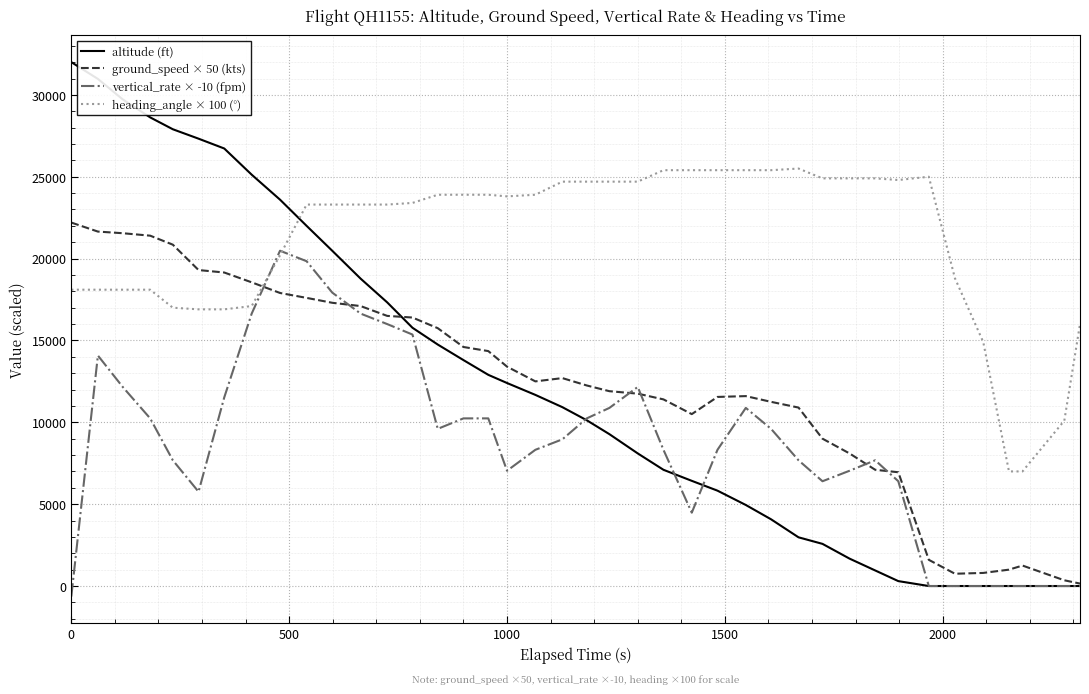

Rank the series by their maximum value, from highest to lowest.

altitude (ft), heading_angle × 100 (°), ground_speed × 50 (kts), vertical_rate × -10 (fpm)